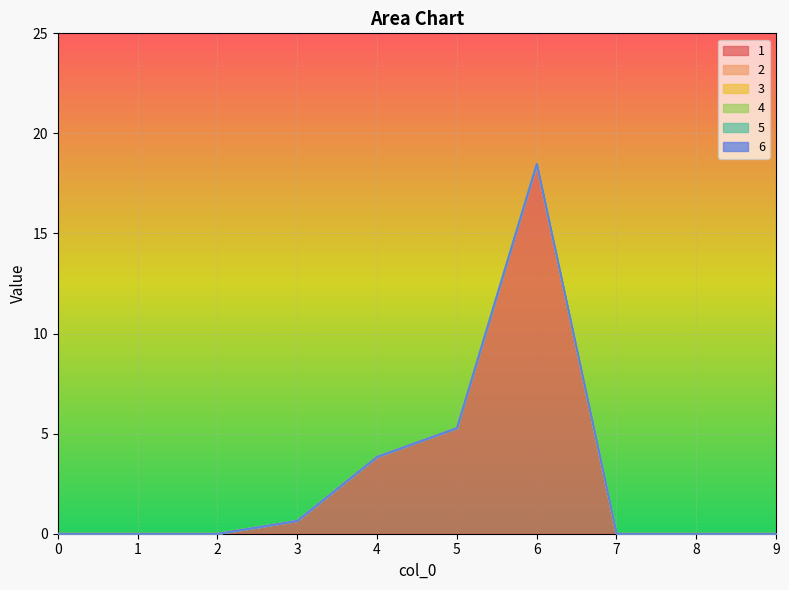

Which series has the largest total across all categories?

1